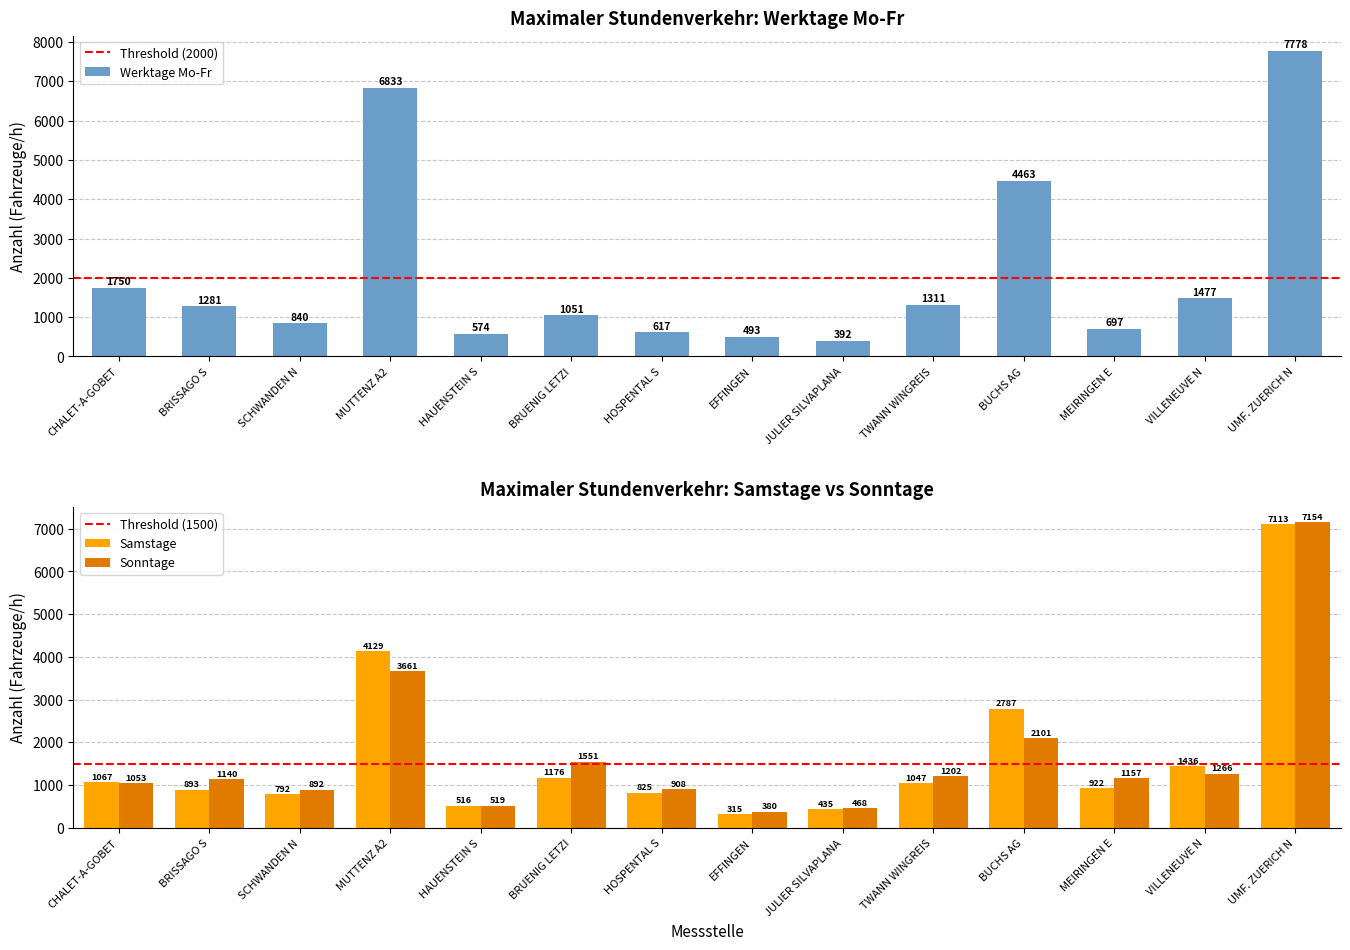

What are all the series names shown in the legend?

Werktage Mo-Fr, Samstage, Sonntage